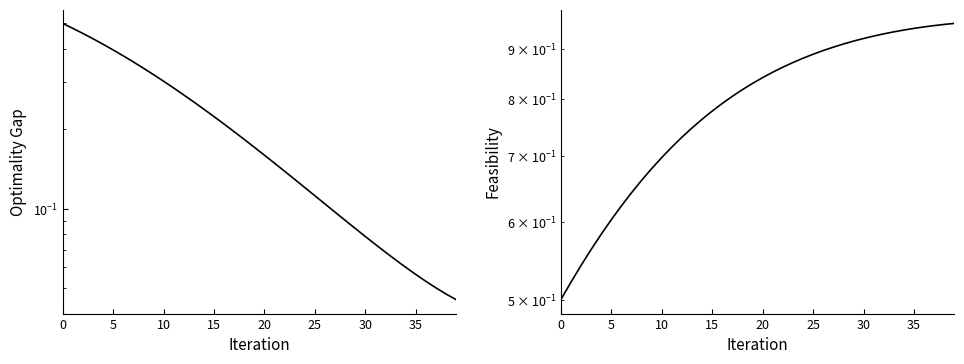

What is the value of the D point at the 9th from the left?

0.7